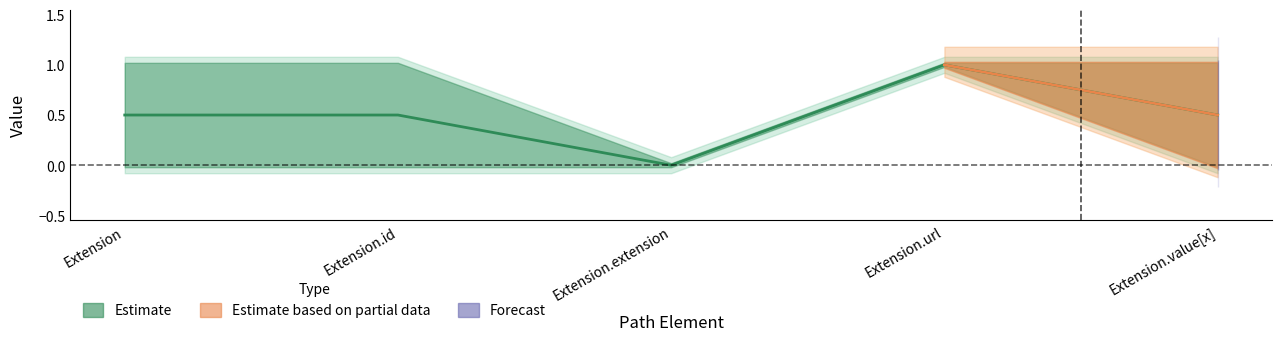

True or false: Base Min has more than 1 points higher than both neighbors.

False